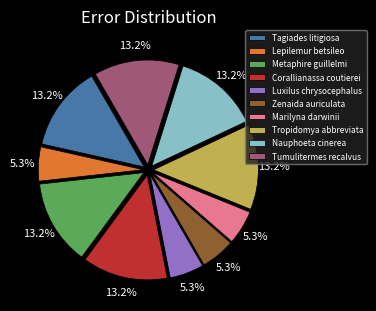

To the nearest percent, what is the difference between the largest and smallest slice percentages?

8%